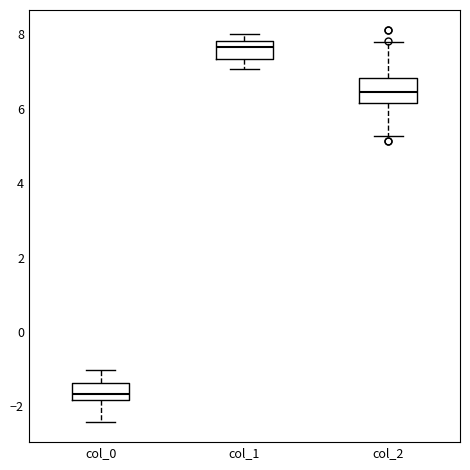

Which box has the highest median line?

col_1